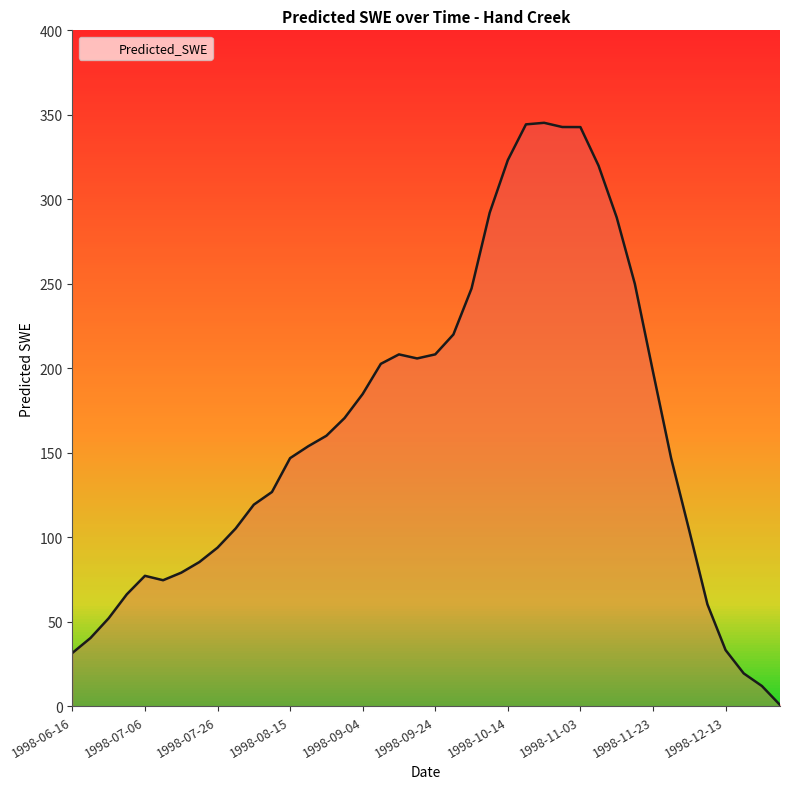

How many values exceed 153?

20